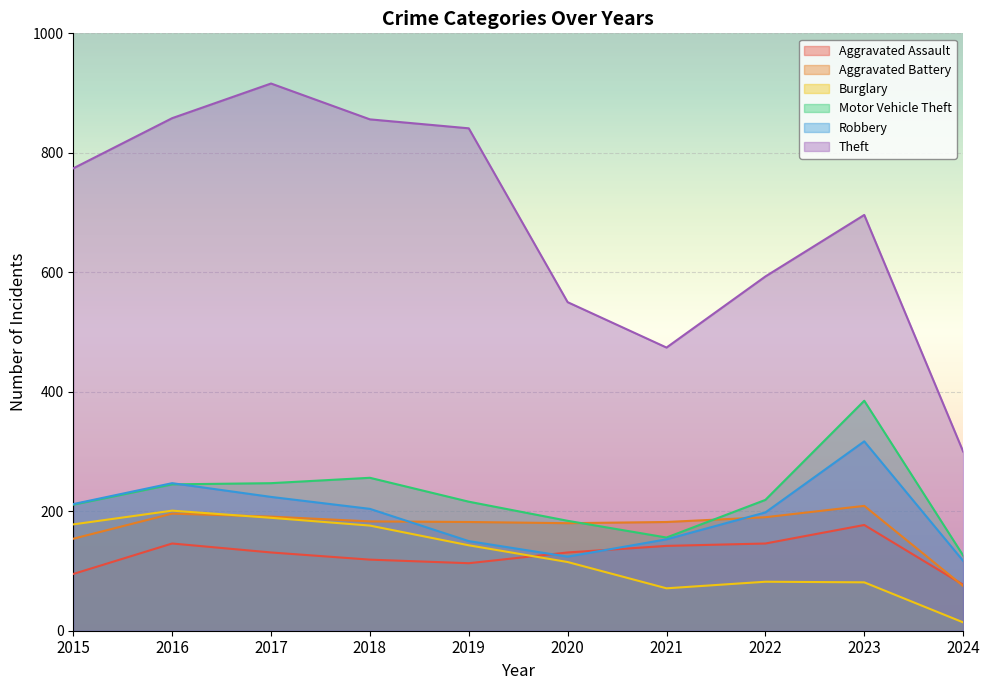

What are all the series names shown in the legend?

Aggravated Assault, Aggravated Battery, Burglary, Motor Vehicle Theft, Robbery, Theft